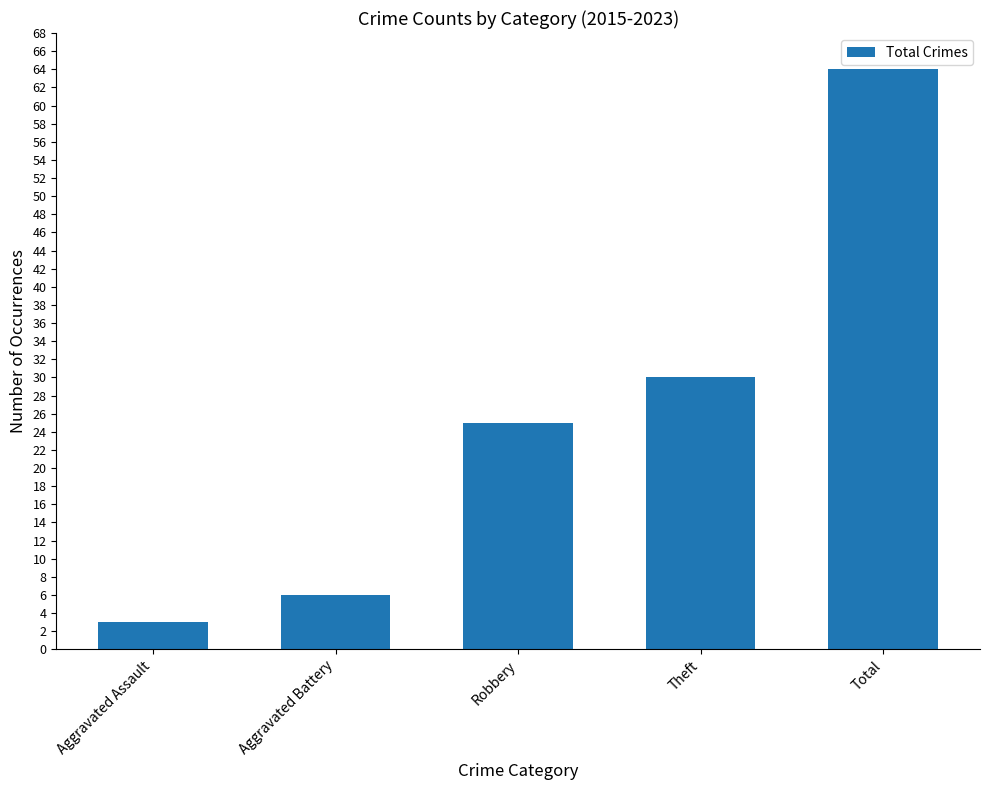

How many values are below 25?

2